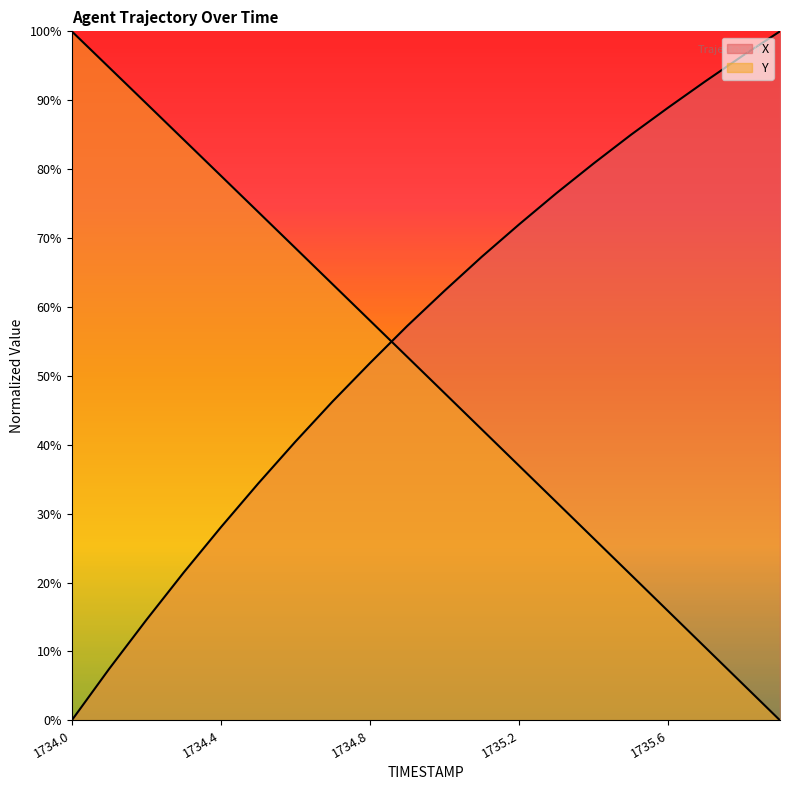

How many lines are shown in the chart?

2